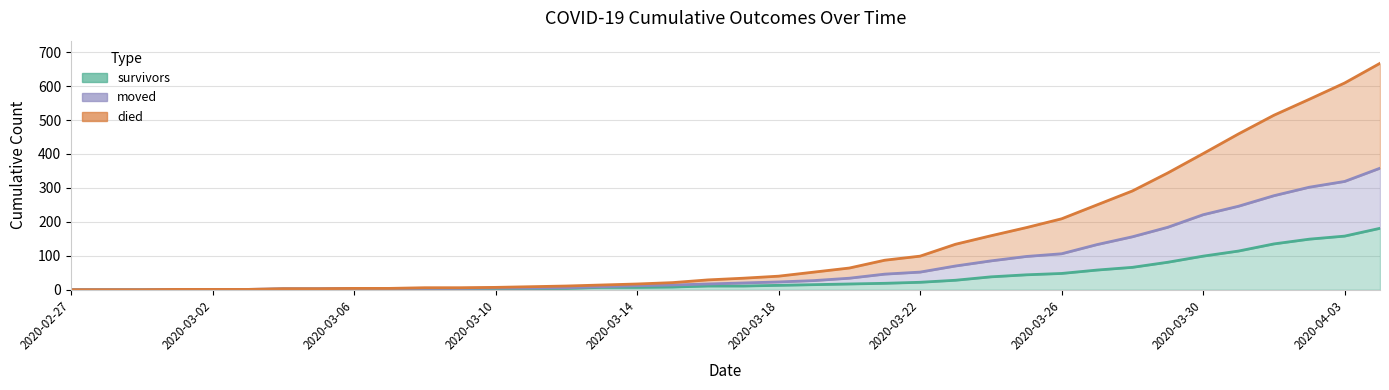

Reading left to right, extract all data points from this chart.

survivors: 2020-02-27=0	2020-02-28=0	2020-02-29=0	2020-03-01=0	2020-03-02=0	2020-03-03=0	2020-03-04=2	2020-03-05=2	2020-03-06=2	2020-03-07=3	2020-03-08=3	2020-03-09=3	2020-03-10=3	2020-03-11=3	2020-03-12=4	2020-03-13=7	2020-03-14=7	2020-03-15=8	2020-03-16=11	2020-03-17=11	2020-03-18=13	2020-03-19=15	2020-03-20=17	2020-03-21=19	2020-03-22=22	2020-03-23=28	2020-03-24=38	2020-03-25=44	2020-03-26=48	2020-03-27=58	2020-03-28=66	2020-03-29=81	2020-03-30=99	2020-03-31=114	2020-04-01=135	2020-04-02=149	2020-04-03=158	2020-04-04=181
died: 2020-02-27=0	2020-02-28=0	2020-02-29=0	2020-03-01=1	2020-03-02=1	2020-03-03=1	2020-03-04=3	2020-03-05=3	2020-03-06=4	2020-03-07=4	2020-03-08=6	2020-03-09=6	2020-03-10=7	2020-03-11=9	2020-03-12=11	2020-03-13=14	2020-03-14=17	2020-03-15=21	2020-03-16=29	2020-03-17=34	2020-03-18=40	2020-03-19=52	2020-03-20=64	2020-03-21=87	2020-03-22=99	2020-03-23=134	2020-03-24=159	2020-03-25=183	2020-03-26=209	2020-03-27=250	2020-03-28=291	2020-03-29=344	2020-03-30=401	2020-03-31=459	2020-04-01=514	2020-04-02=561	2020-04-03=609	2020-04-04=667
moved: 2020-02-27=0	2020-02-28=0	2020-02-29=0	2020-03-01=1	2020-03-02=1	2020-03-03=1	2020-03-04=3	2020-03-05=3	2020-03-06=4	2020-03-07=4	2020-03-08=4	2020-03-09=4	2020-03-10=5	2020-03-11=5	2020-03-12=6	2020-03-13=9	2020-03-14=12	2020-03-15=14	2020-03-16=17	2020-03-17=20	2020-03-18=23	2020-03-19=27	2020-03-20=34	2020-03-21=46	2020-03-22=52	2020-03-23=70	2020-03-24=85	2020-03-25=98	2020-03-26=106	2020-03-27=133	2020-03-28=156	2020-03-29=184	2020-03-30=221	2020-03-31=246	2020-04-01=277	2020-04-02=302	2020-04-03=319	2020-04-04=358